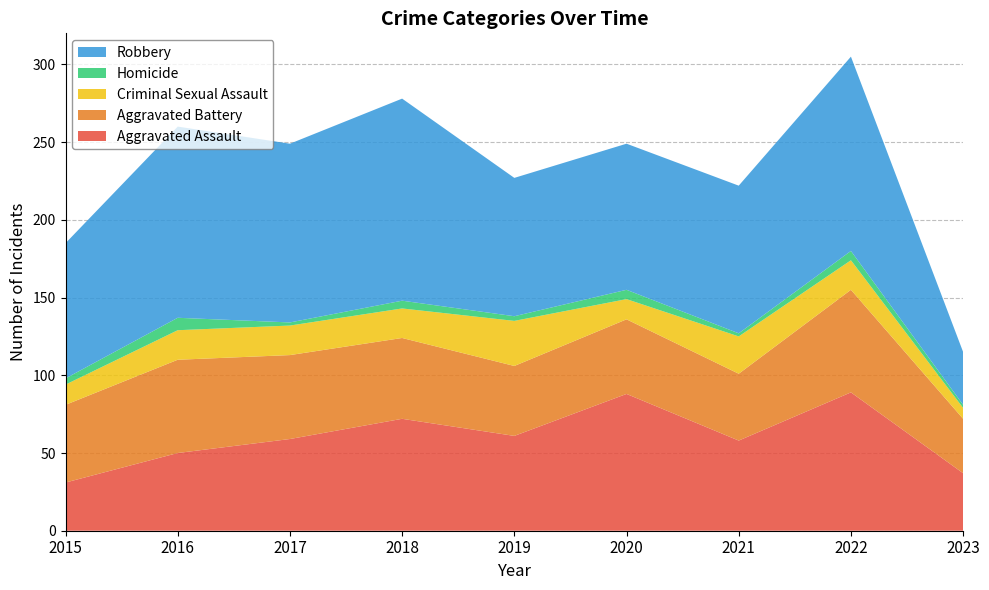

Reading left to right, extract all data points from this chart.

Aggravated Assault: 31	50	59	72	61	88	58	89	37
Aggravated Battery: 50	60	54	52	45	48	43	66	35
Criminal Sexual Assault: 13	19	19	19	29	13	24	19	7
Homicide: 4	8	2	5	3	6	2	6	2
Robbery: 87	123	115	130	89	94	95	125	34